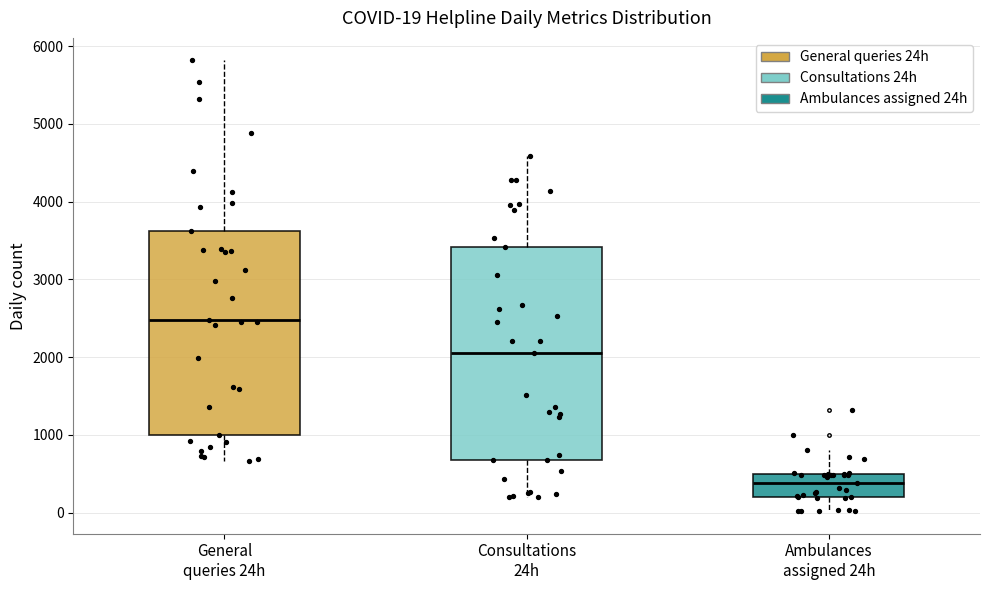

Which box is the tallest, from its lower edge to its upper edge?

Consultations 24h